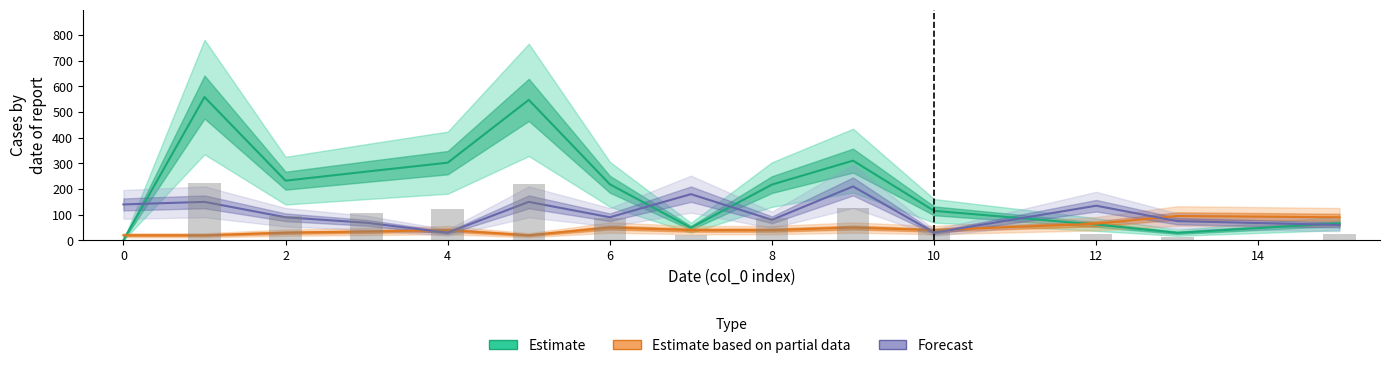

Which series has the largest range (max minus min)?

Estimate (col_3)